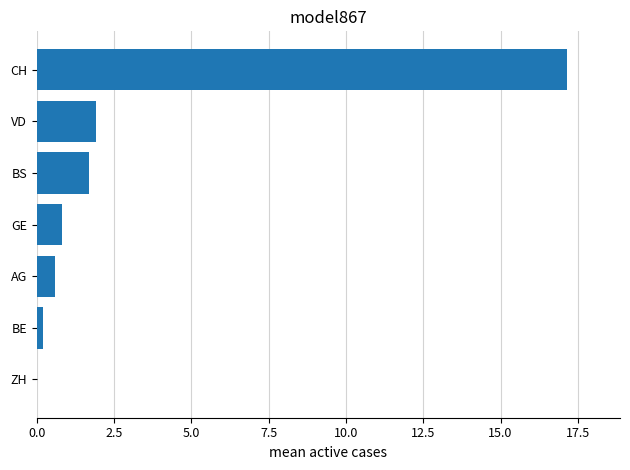

Read the value at BS.

1.7